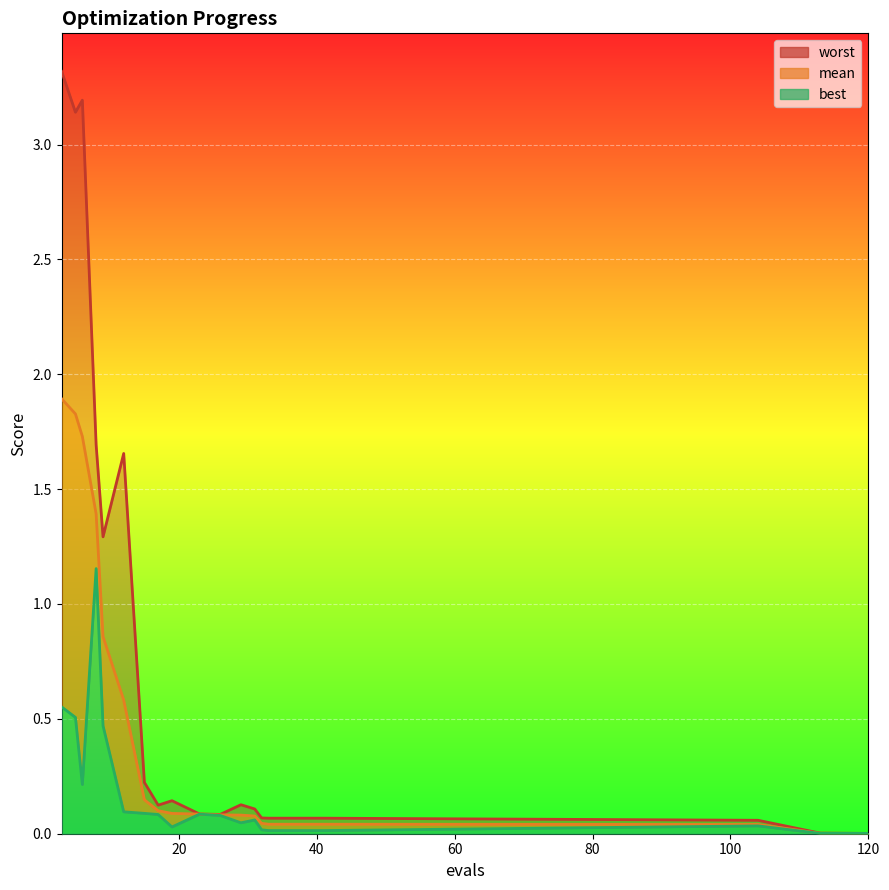

Reading left to right, what are all the values shown in this chart?

mean: 1.9	1.8	1.7	1.4	0.9	0.6	0.1	0.1	0.1	0.1	0.1	0.1	0.1	0.0	0.0	0.0	0.0	0.0	0.0	0.0
best: 0.6	0.5	0.2	1.2	0.5	0.1	0.1	0.1	0.0	0.1	0.1	0.0	0.1	0.0	0.0	0.0	0.0	0.0	0.0	0.0
worst: 3.3	3.1	3.2	1.7	1.3	1.7	0.2	0.1	0.1	0.1	0.1	0.1	0.1	0.1	0.1	0.1	0.1	0.1	0.0	0.0